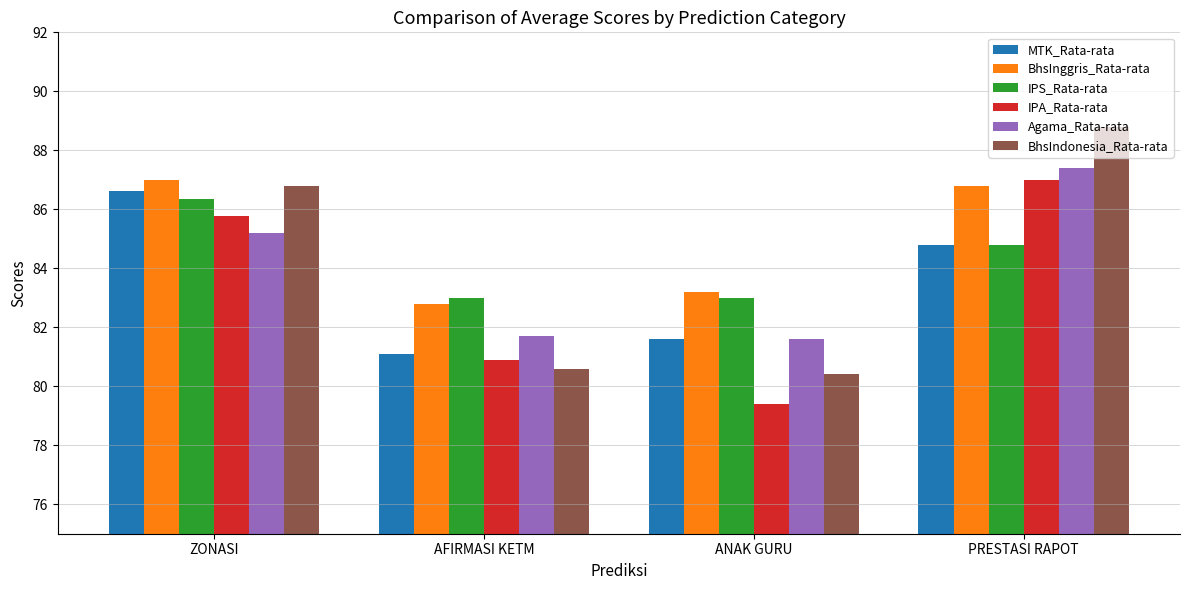

What is the sum of all MTK_Rata-rata values?

334.1